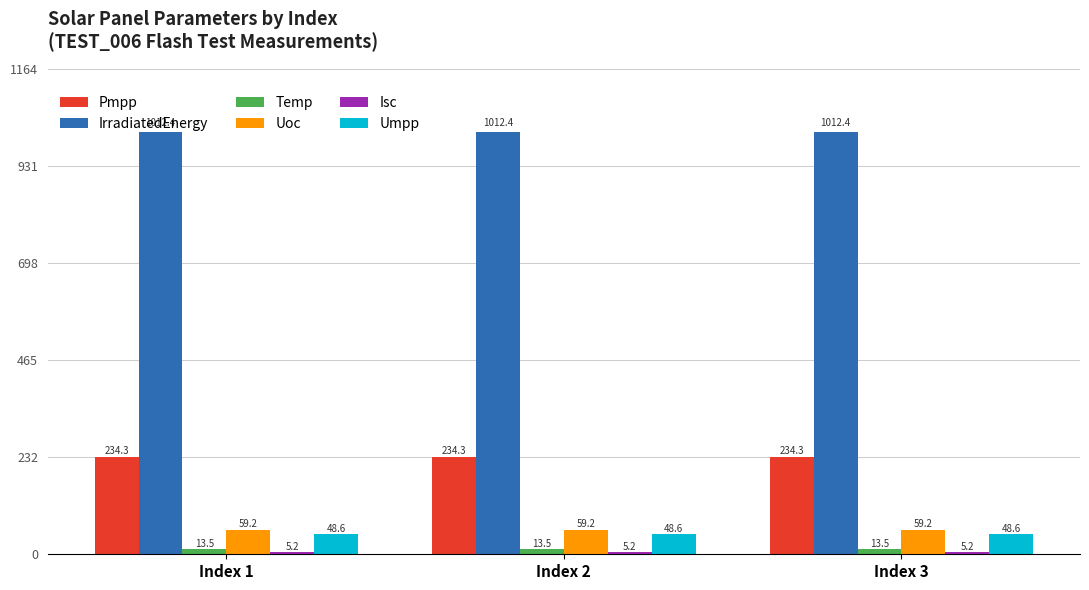

Is it true that Uoc equals 59.2 at Index 3?

True